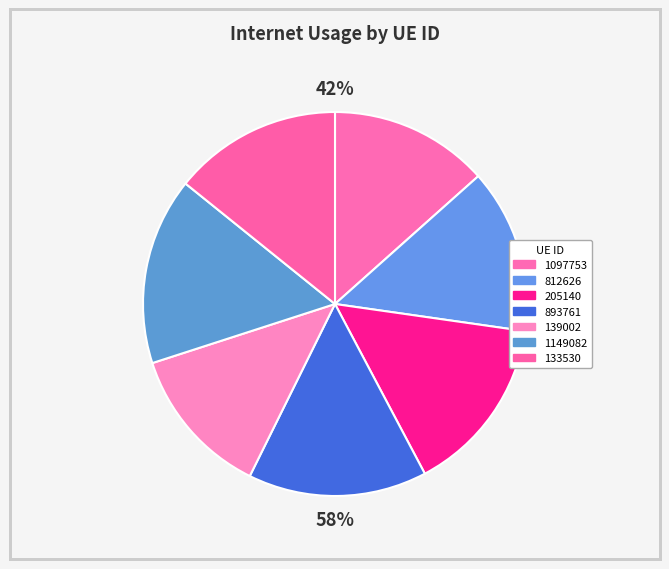

To the nearest percent, what percentage of the pie is 812626?

14%